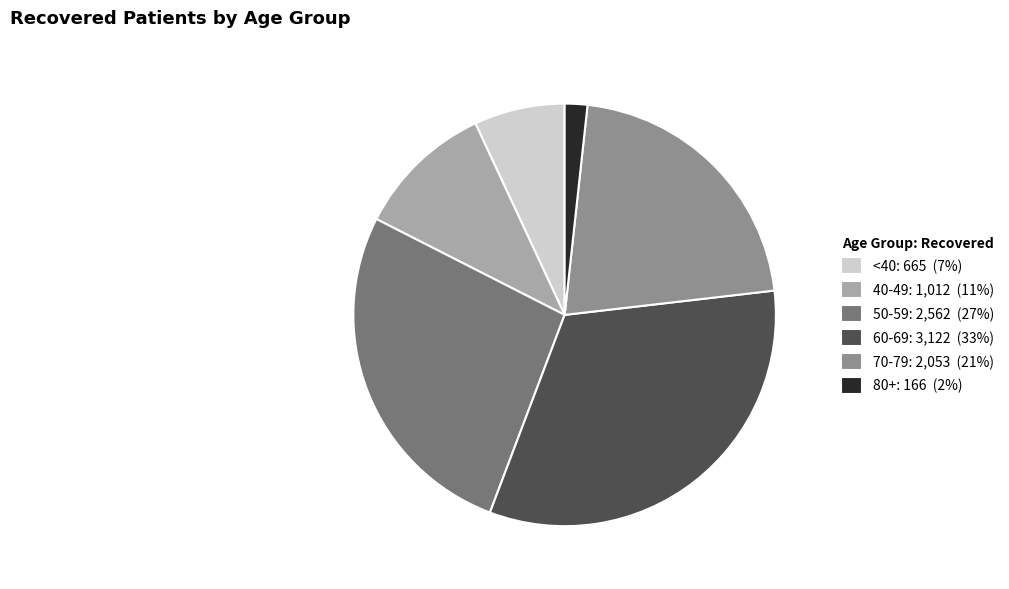

Is there a majority slice in this chart?

No